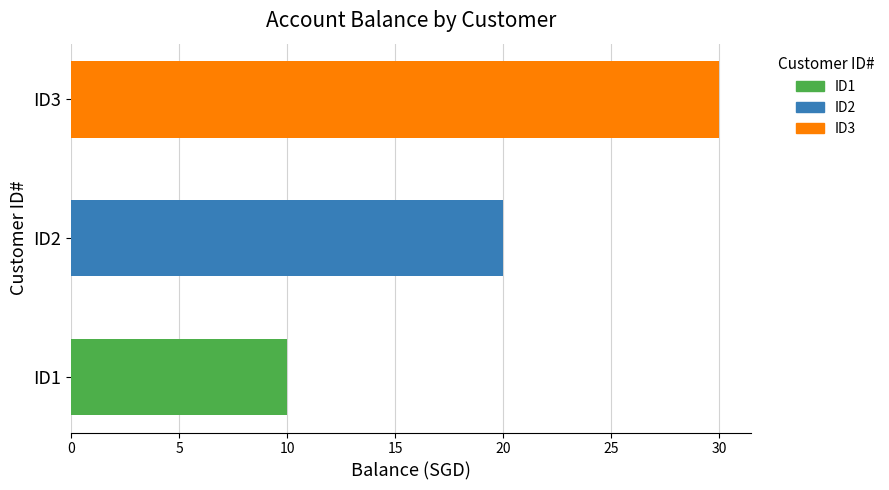

Rank the categories by value from highest to lowest.

ID3, ID2, ID1